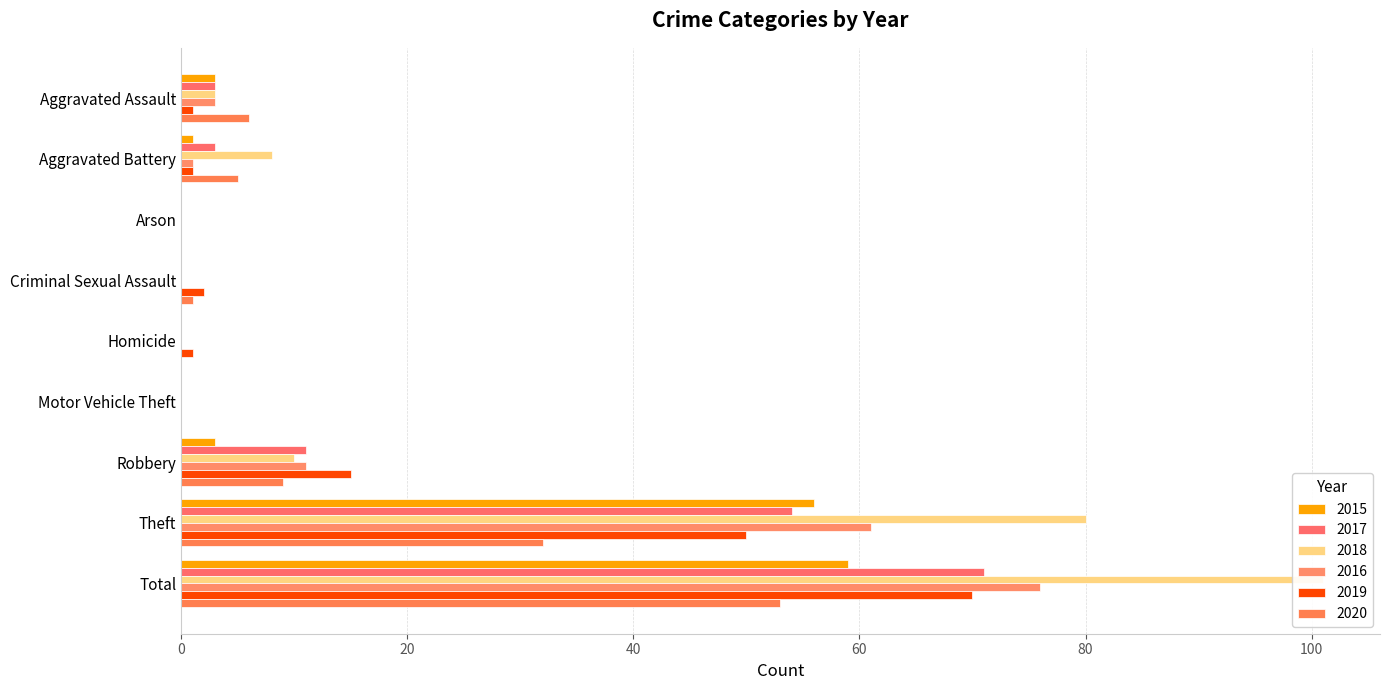

At which category is the sum across all series the highest?

Total